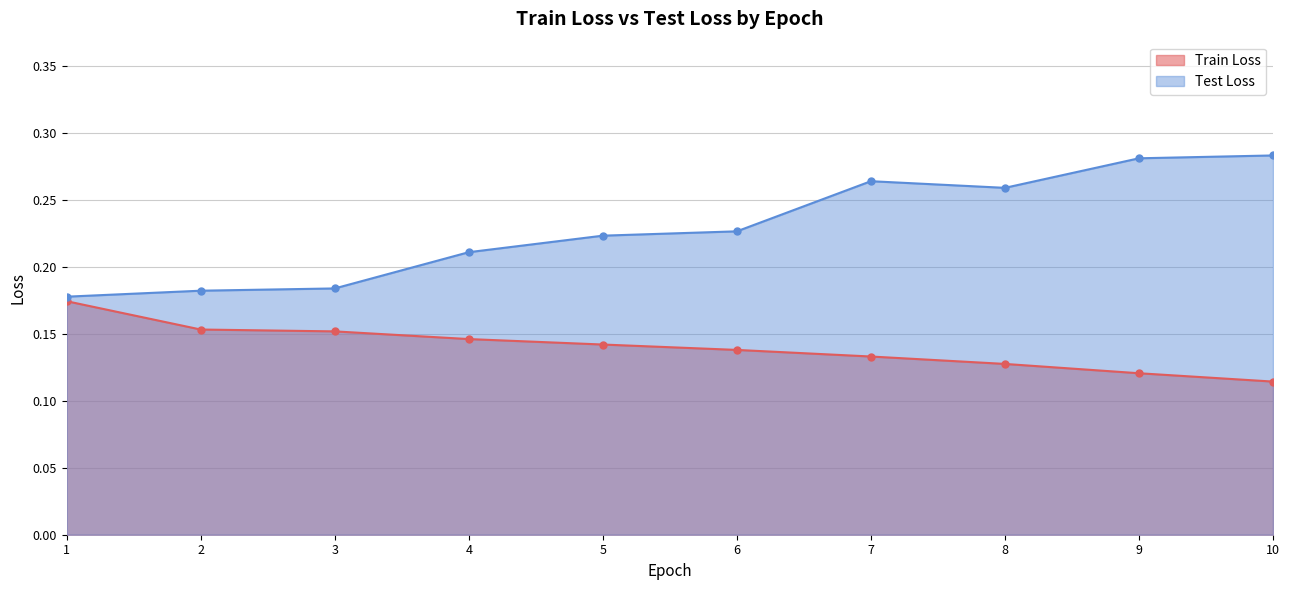

Is it true that Test Loss equals 0.3 at 2?

False